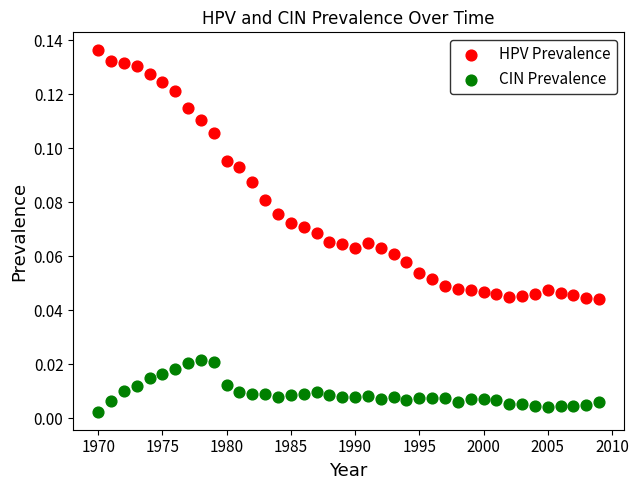

Which series contains the highest Y value?

HPV Prevalence